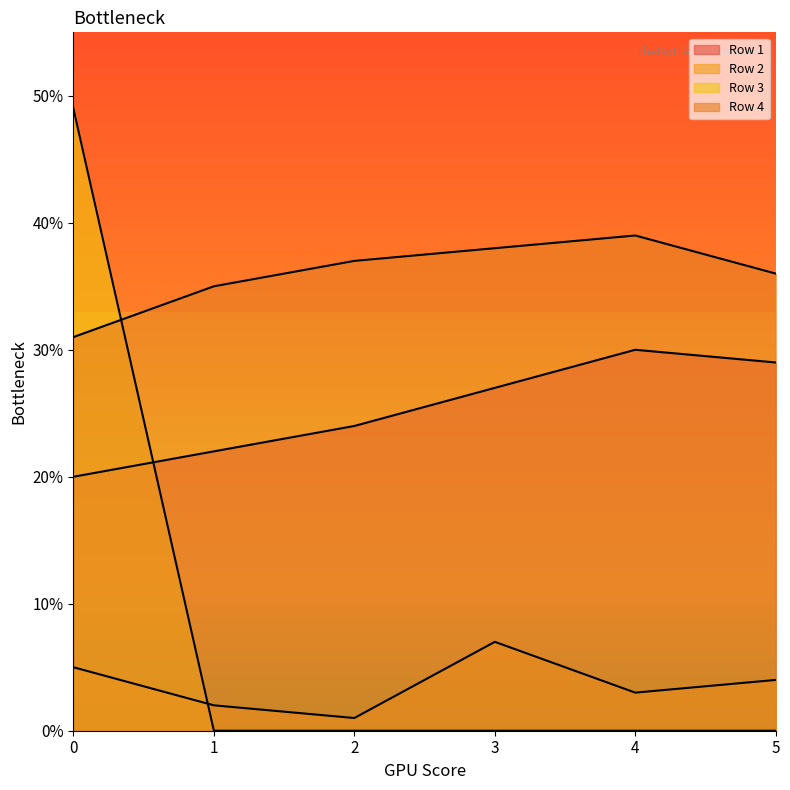

What are all the series names shown in the legend?

Row 1, Row 2, Row 3, Row 4